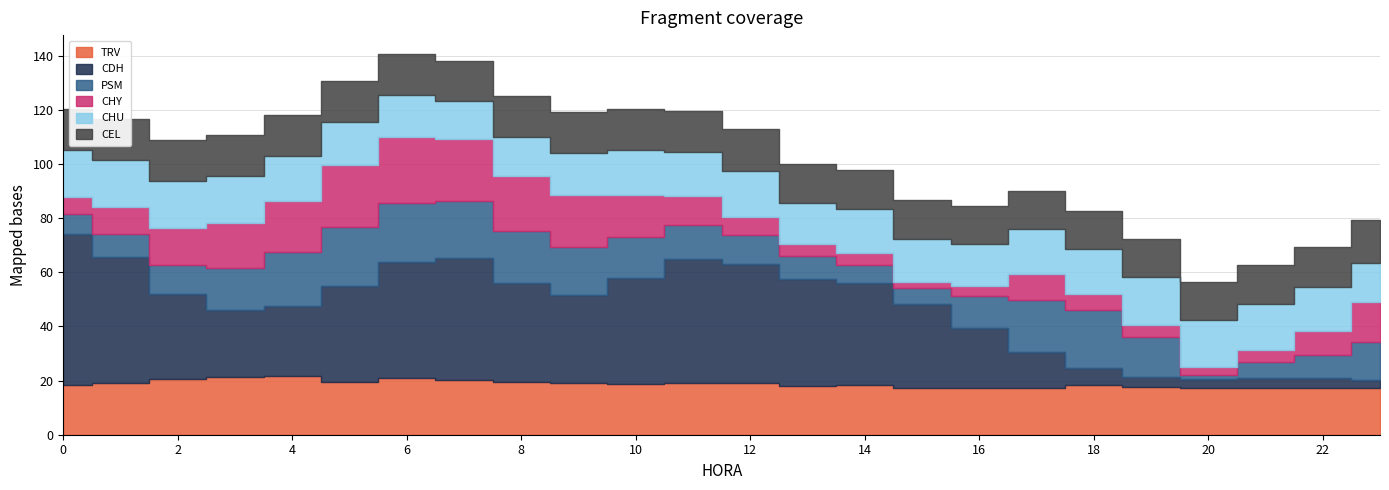

Reading left to right, extract all data points from this chart.

TRV: 18.2	19.2	20.7	21.2	21.7	19.6	20.8	20.3	19.6	19.1	18.8	19.1	19.1	18.1	18.4	17.4	17.2	17.3	18.3	17.6	17.1	17.3	17.4	17.1
CDH: 56.0	46.5	31.3	24.9	26.0	35.2	43.0	44.9	36.5	32.7	39.0	45.7	44.1	39.3	37.5	30.9	22.3	13.1	6.5	3.6	3.4	3.5	3.4	3.3
PSM: 7.1	8.5	10.5	15.5	19.6	21.8	21.7	21.2	19.1	17.5	15.2	12.8	10.4	8.5	6.8	6.0	11.7	19.5	21.2	15.0	1.4	6.1	8.8	14.0
CHY: 6.4	10.0	13.7	16.6	19.0	22.9	24.3	22.9	20.6	19.1	15.5	10.5	6.9	4.5	4.4	2.2	3.8	9.4	5.9	4.4	2.9	4.3	8.9	14.6
CHU: 17.3	17.3	17.5	17.2	16.7	16.0	15.6	14.1	14.3	15.8	16.3	16.3	16.9	15.2	16.3	15.8	15.3	16.5	16.6	17.6	17.4	17.2	16.2	14.5
CEL: 15.1	15.2	15.2	15.2	15.2	15.2	15.2	14.9	15.1	15.1	15.2	15.0	15.6	14.4	14.3	14.2	14.1	14.1	14.2	14.2	14.1	14.3	14.8	15.7